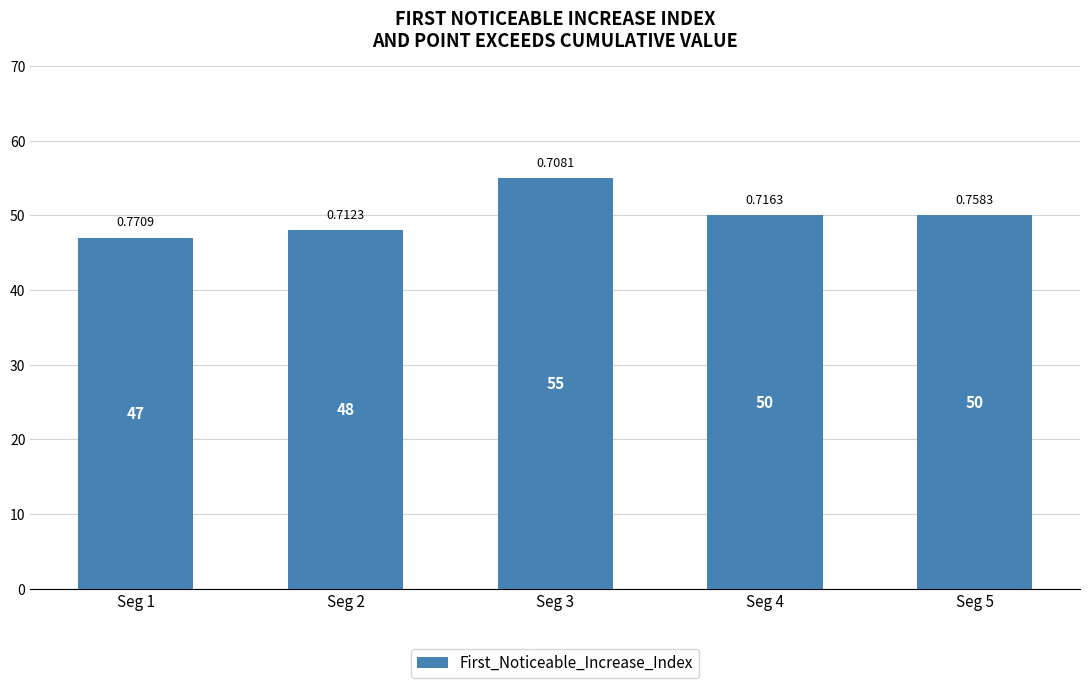

What is the change in value from Seg 2 to Seg 3?

+7